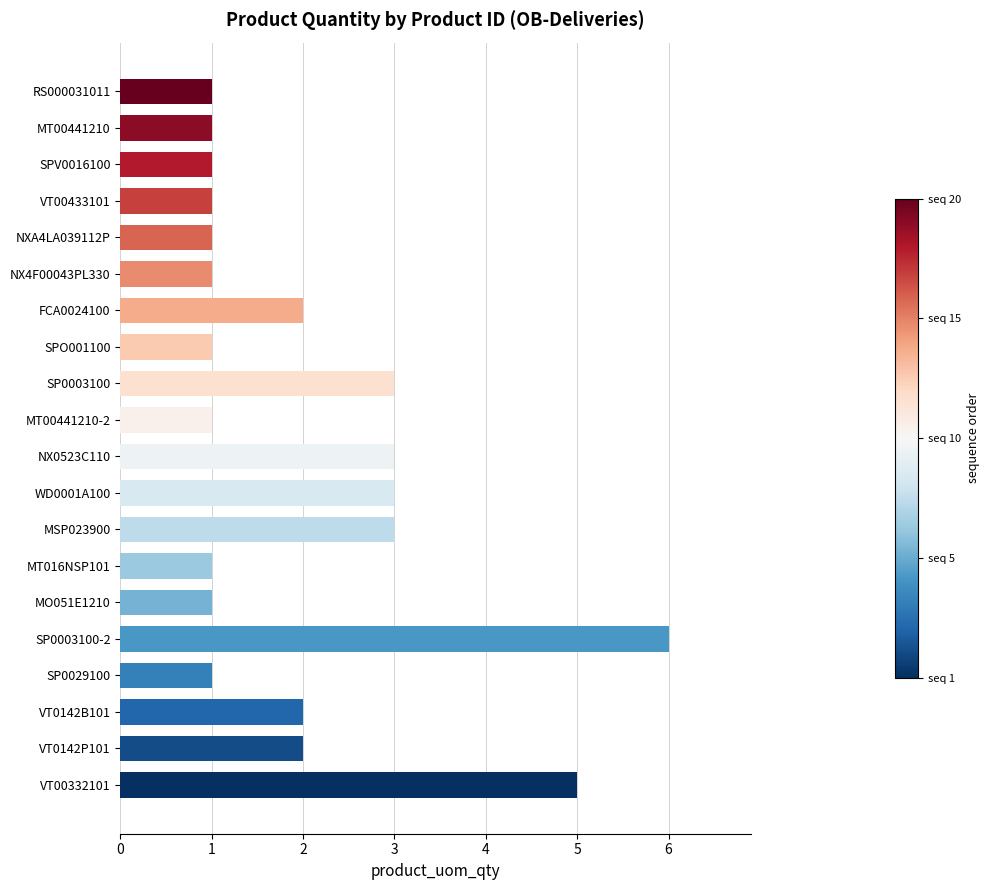

What is the smallest value displayed?

1